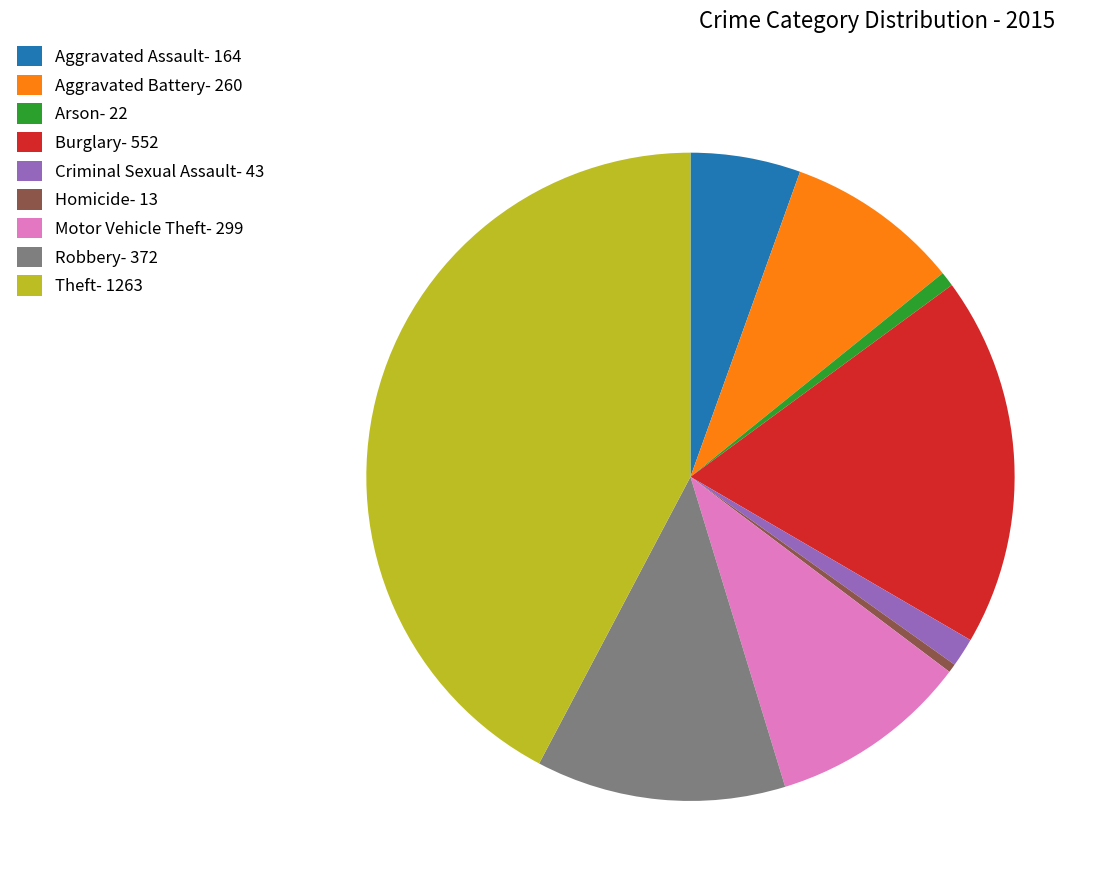

Is there any slice that represents more than half of the pie?

No